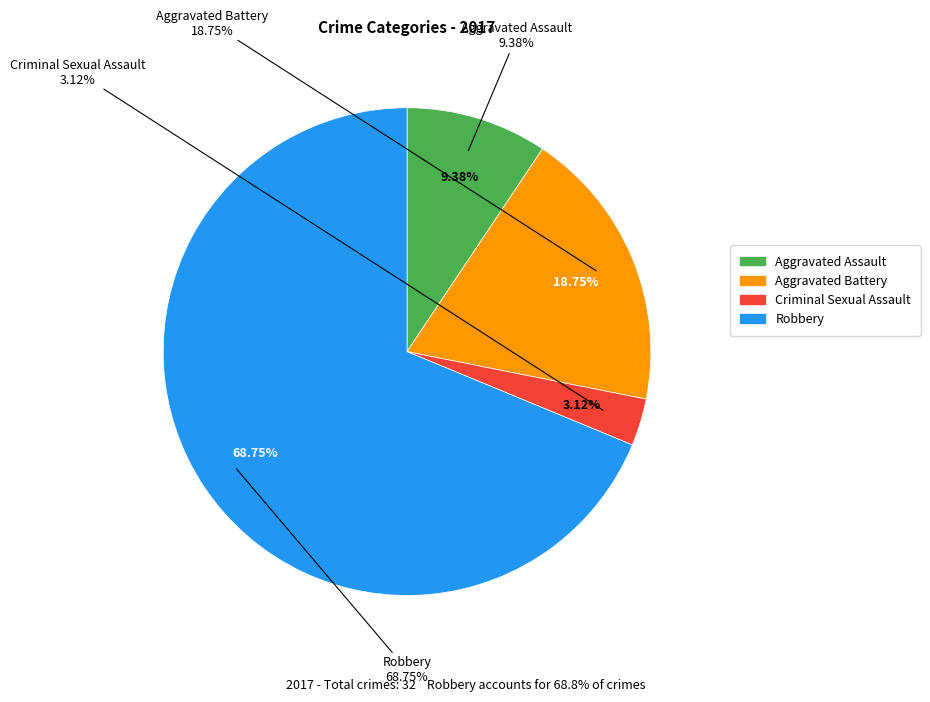

Count the number of slices in the pie.

4